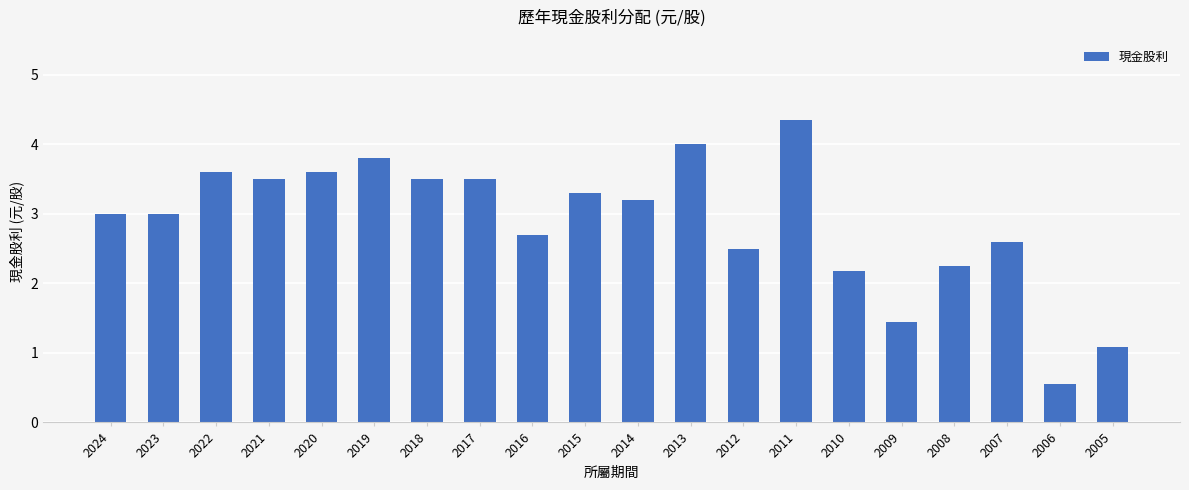

True or false: the data shows 1.5 at 2007.

False